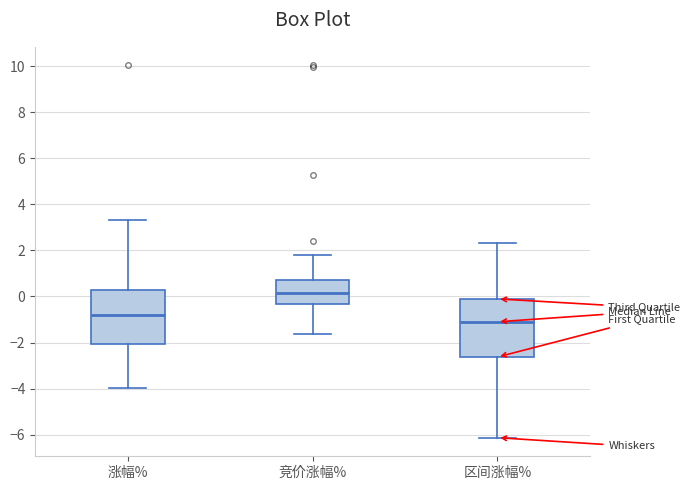

Reading left to right, read every box against the y-axis: the position of its median line, the range the box covers, and the ends of its whiskers. The values are not printed on the chart, so give them approximately, as read against the axis.

涨幅%: median -0.8, box -2.0 to 0.2, whiskers -4.0 to 3.4
竞价涨幅%: median 0.2, box -0.4 to 0.8, whiskers -1.6 to 1.8
区间涨幅%: median -1.0, box -2.6 to -0.2, whiskers -6.2 to 2.4